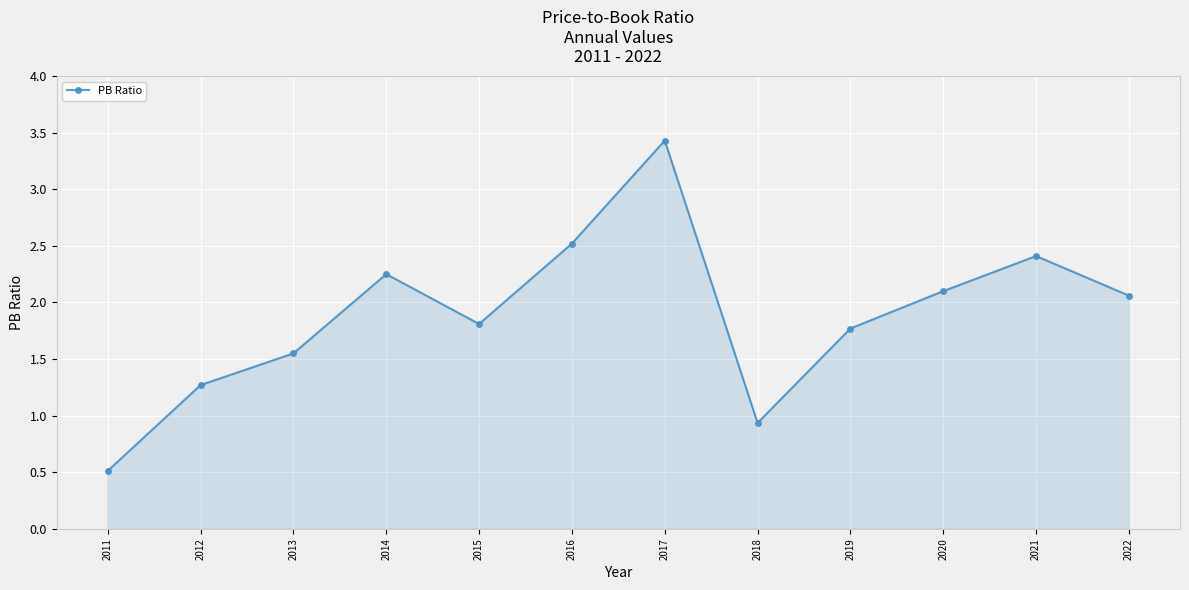

What is the difference between the values at 2014 and 2019?

0.5